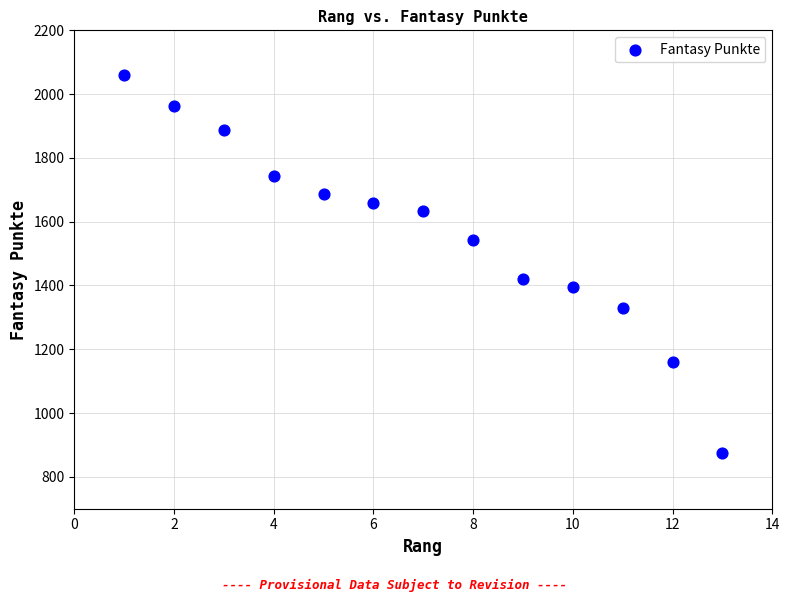

What is the range of X values (max minus min)?

12